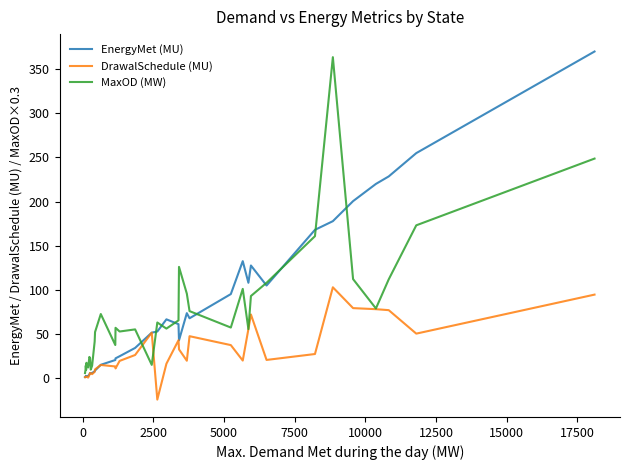

What is the difference between the second highest and second lowest values in the MaxOD (MW) series?

239.4